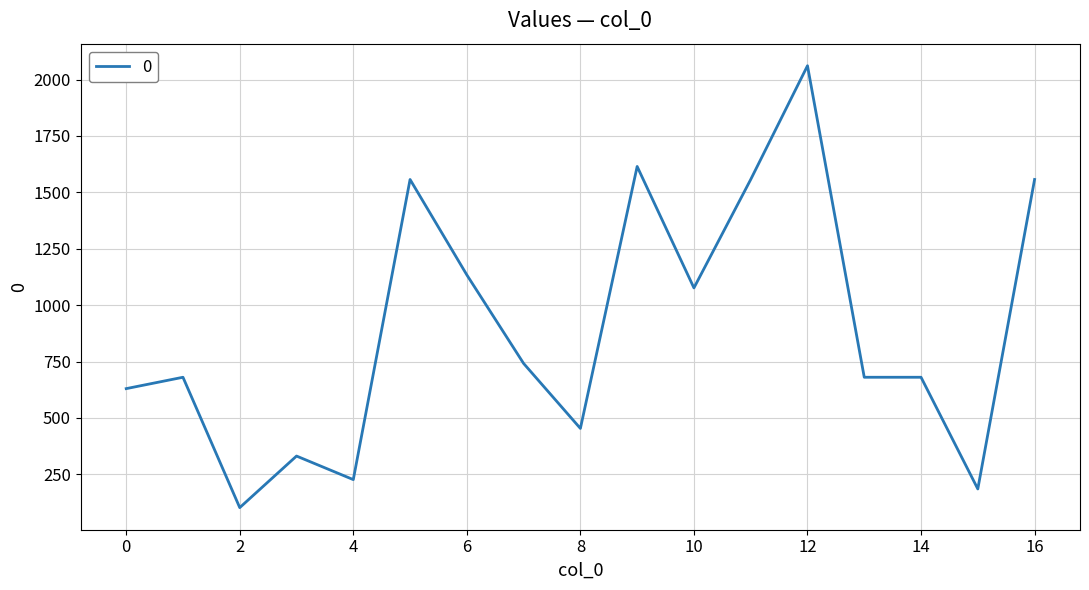

What is the smallest value displayed?

102.6